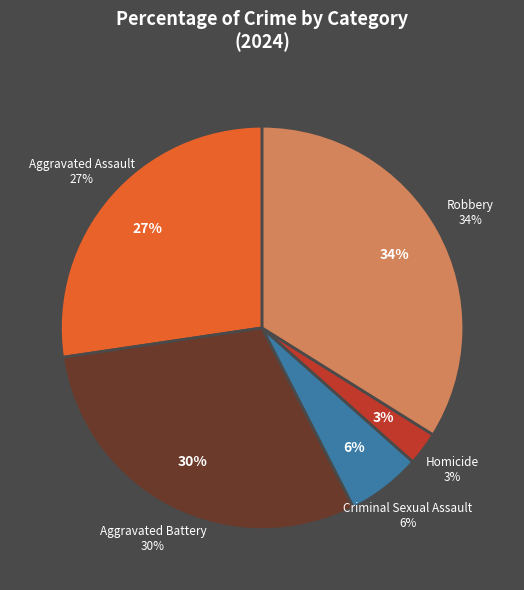

How much of the chart is everything except Aggravated Battery?

69.8%